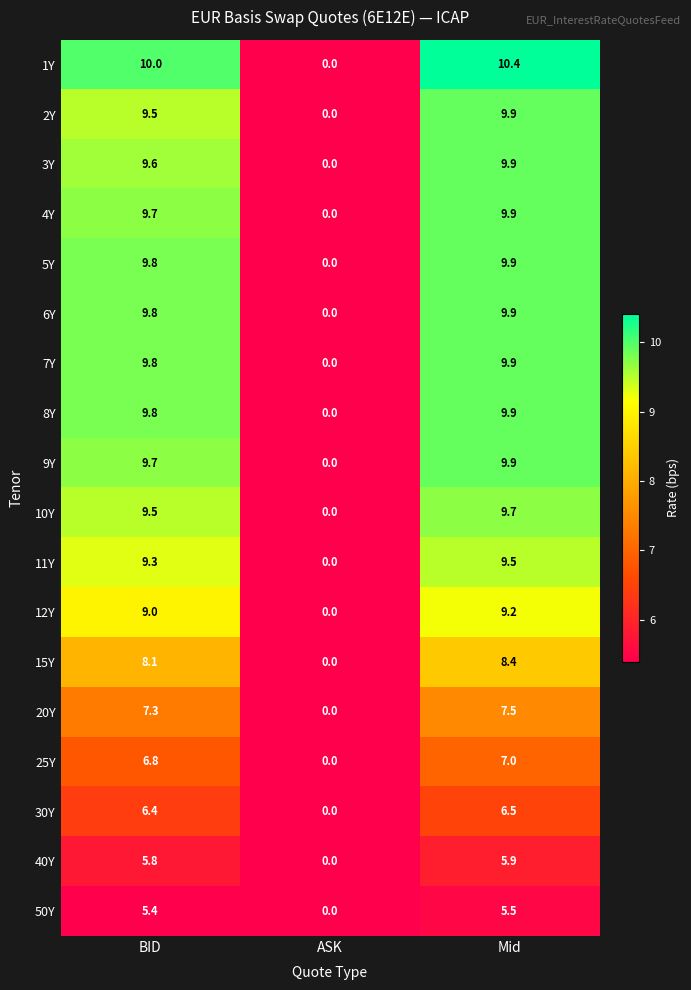

Which series has the largest total across all categories?

1Y